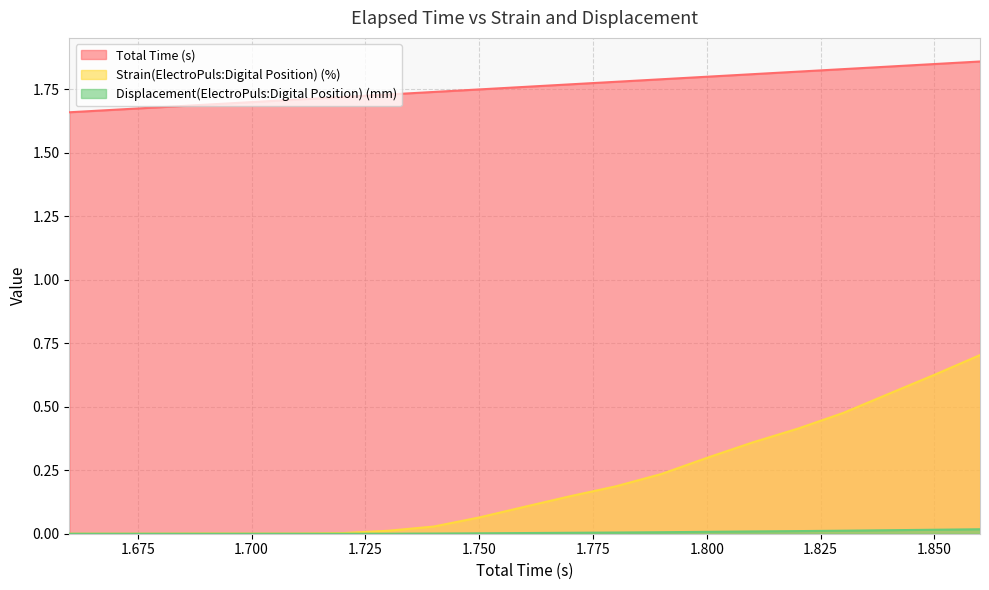

What is the difference between the maximum and second lowest values in the Total Time (s) series?

0.2